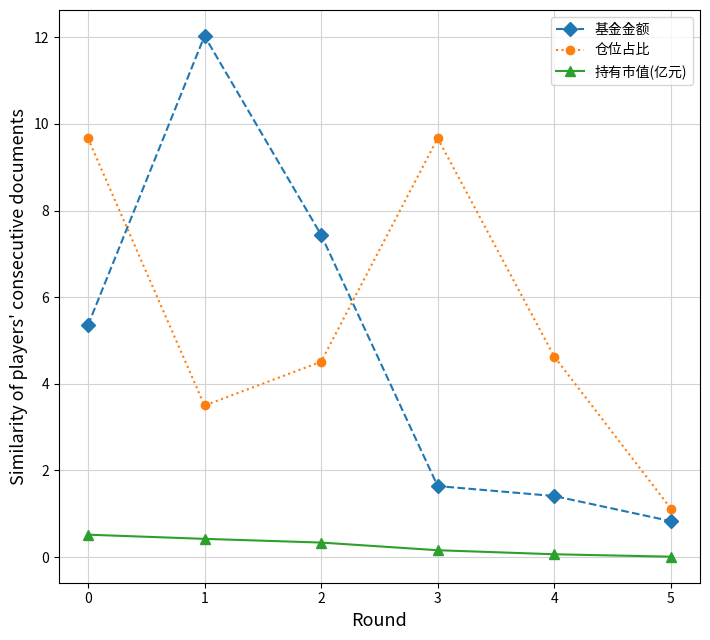

Which series has the largest total across all categories?

仓位占比